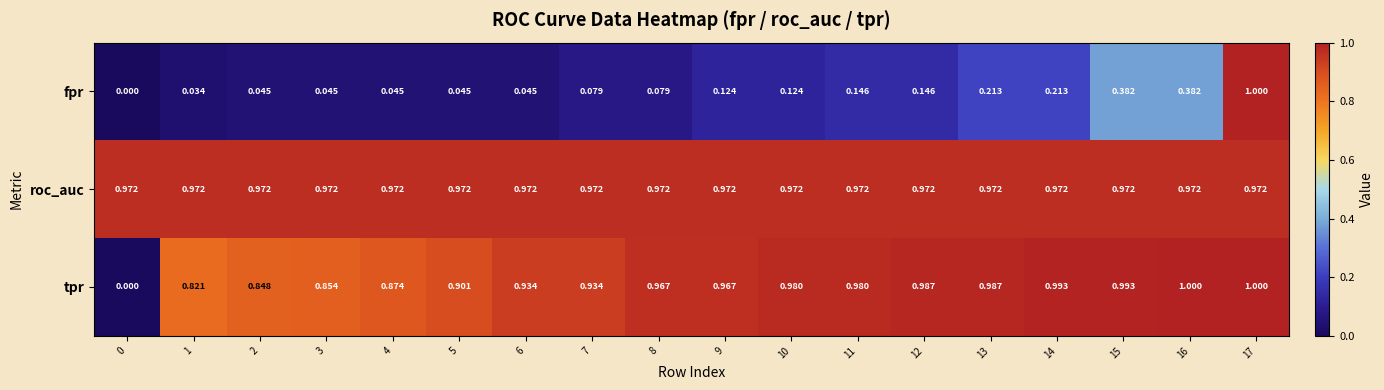

What is the maximum value shown in the chart?

1.0